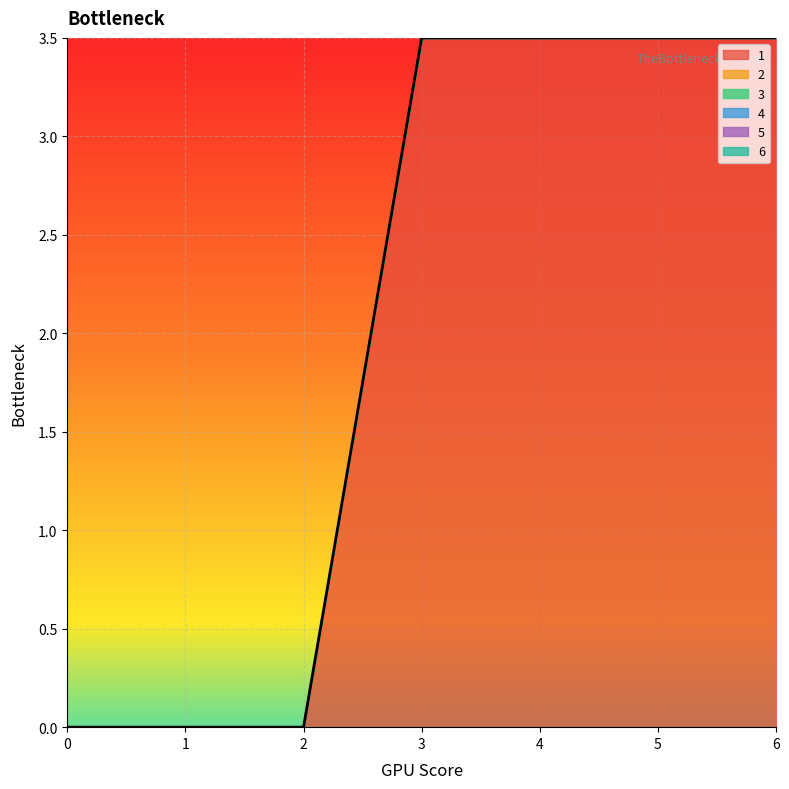

Is the value of 5 at 5 greater than the value of 1 at 5?

No